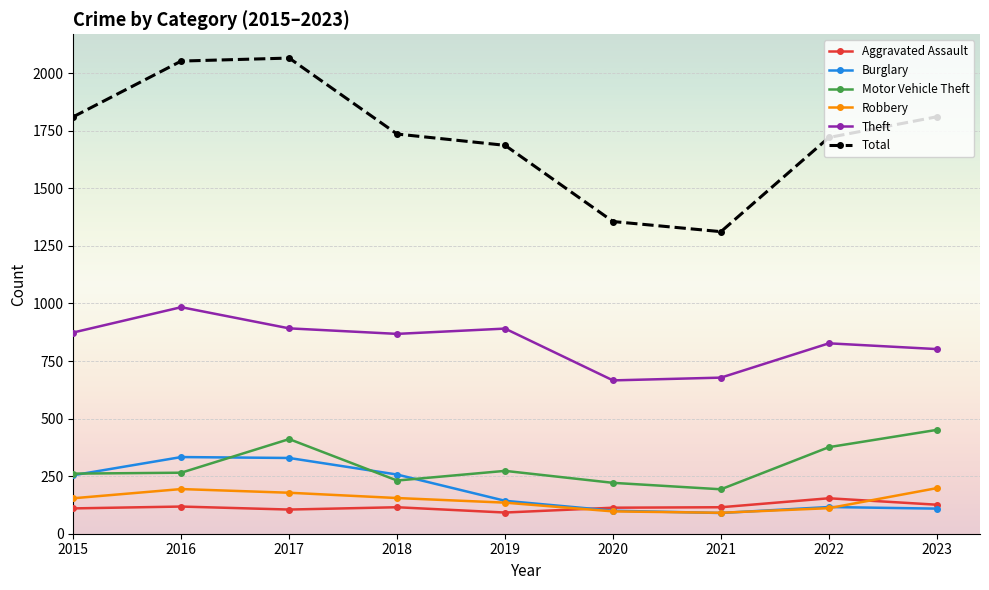

Is the value of Motor Vehicle Theft at 2016 greater than the value of Aggravated Assault at 2021?

Yes